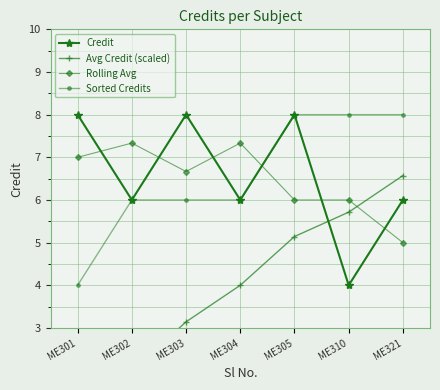

Reading right to left, extract all data points from this chart.

Credit: ME321=6.0	ME310=4.0	ME305=8.0	ME304=6.0	ME303=8.0	ME302=6.0	ME301=8.0
Avg Credit (scaled): ME321=6.6	ME310=5.7	ME305=5.1	ME304=4.0	ME303=3.1	ME302=2.0	ME301=1.1
Rolling Avg: ME321=5.0	ME310=6.0	ME305=6.0	ME304=7.3	ME303=6.7	ME302=7.3	ME301=7.0
Sorted Credits: ME321=8.0	ME310=8.0	ME305=8.0	ME304=6.0	ME303=6.0	ME302=6.0	ME301=4.0